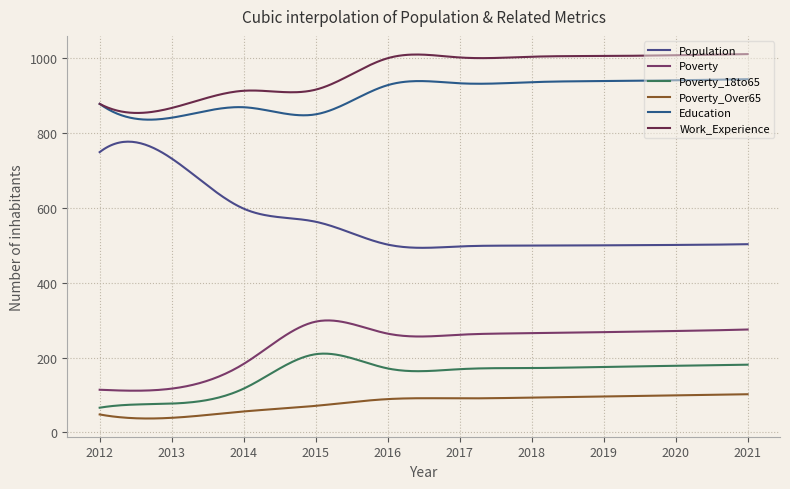

What is the difference between the maximum and minimum values in the Education series?

108.2